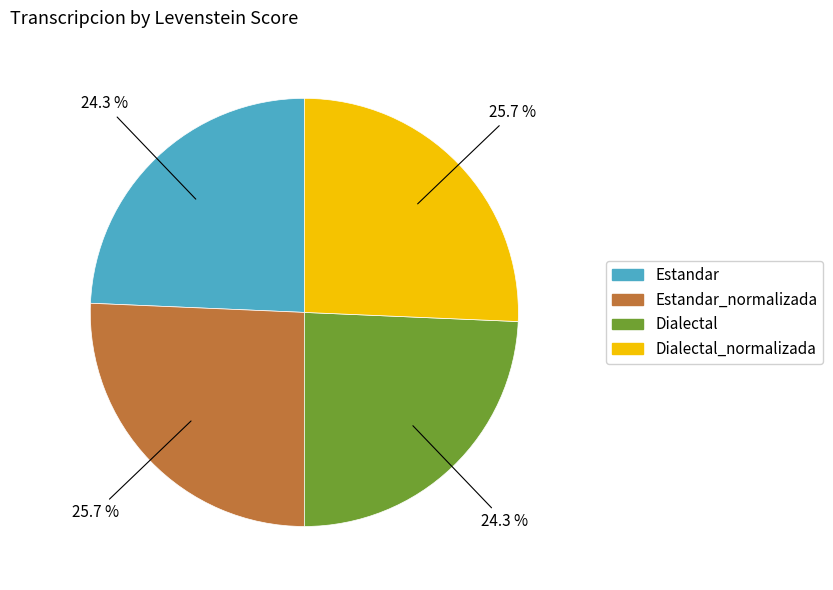

Count the number of slices in the pie.

4